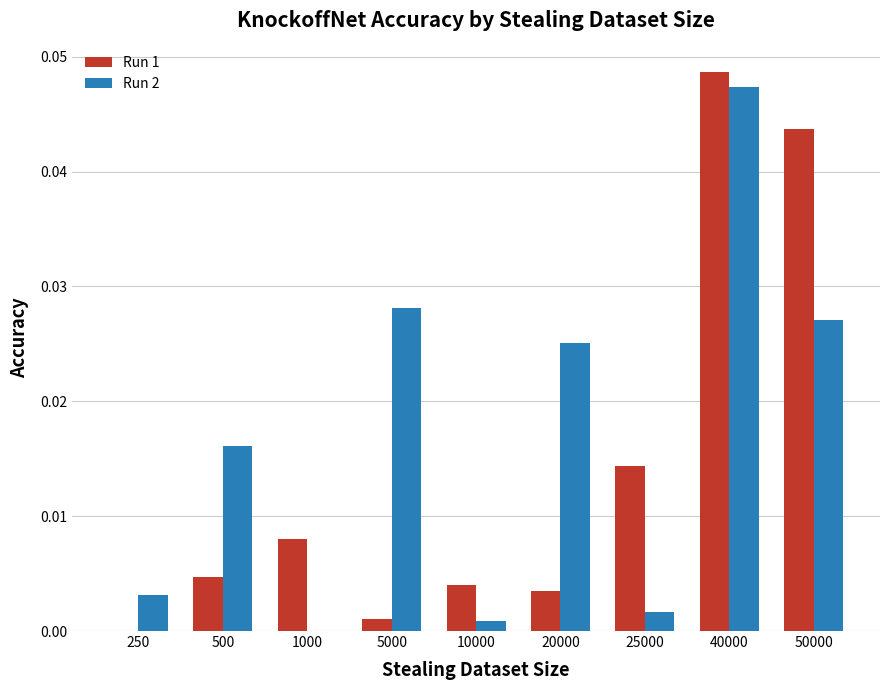

Which category has the highest value in the Run 1 series?

40000